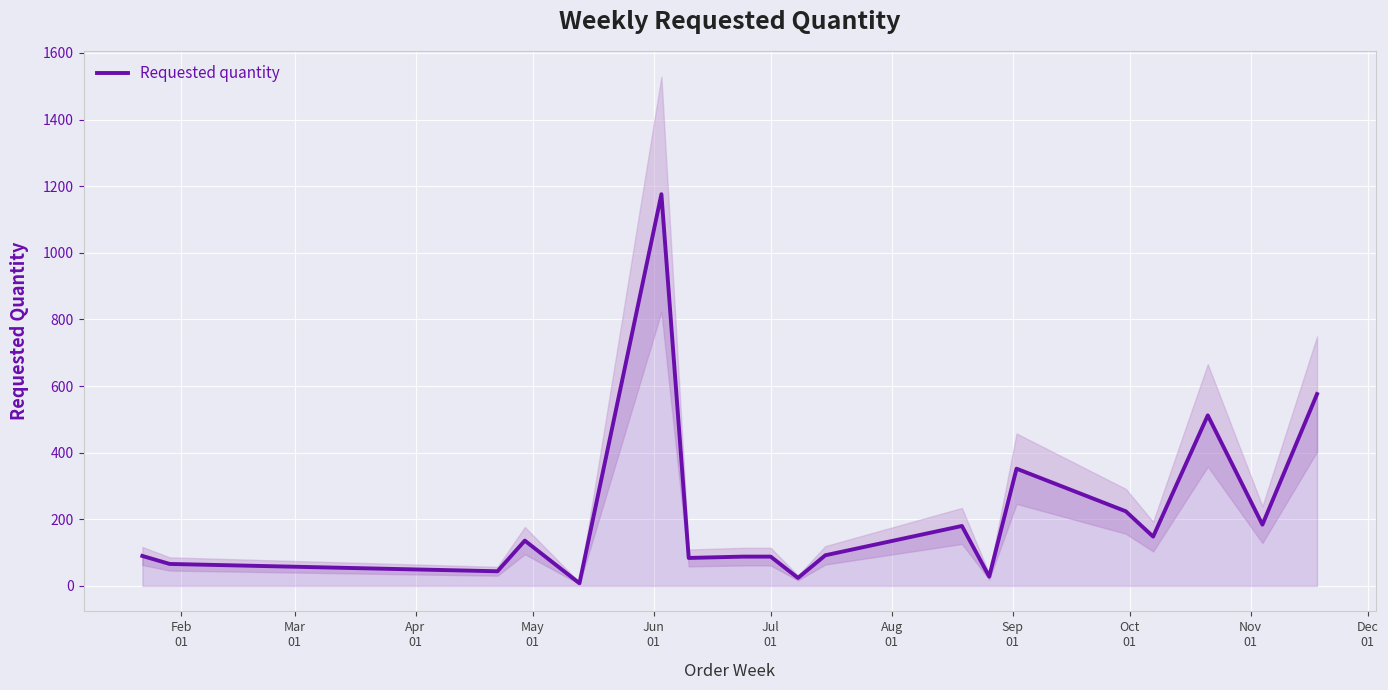

What is the highest value of the Requested quantity series?

1176